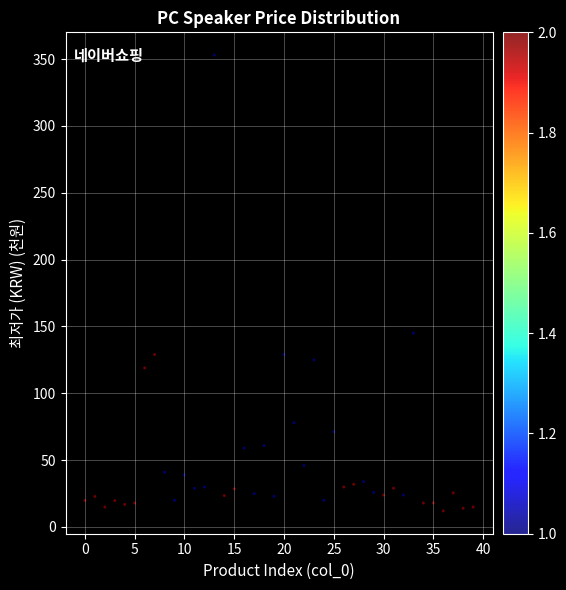

What Y value in the scatter plot is closest to 182?

145.0